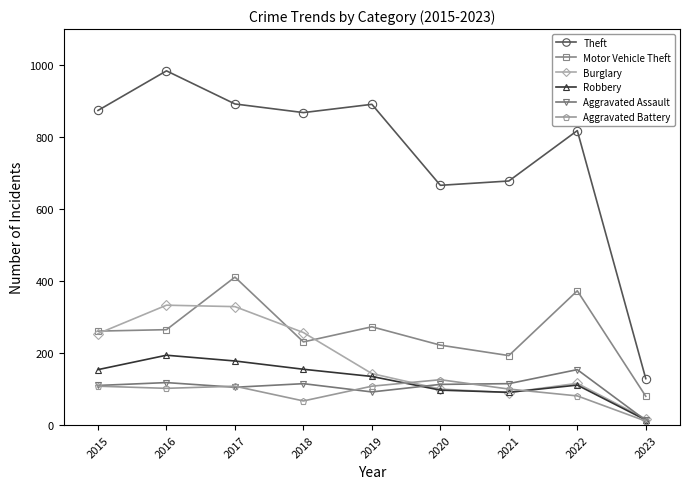

In Theft, how many points are higher than both neighbors (excluding endpoints)?

3